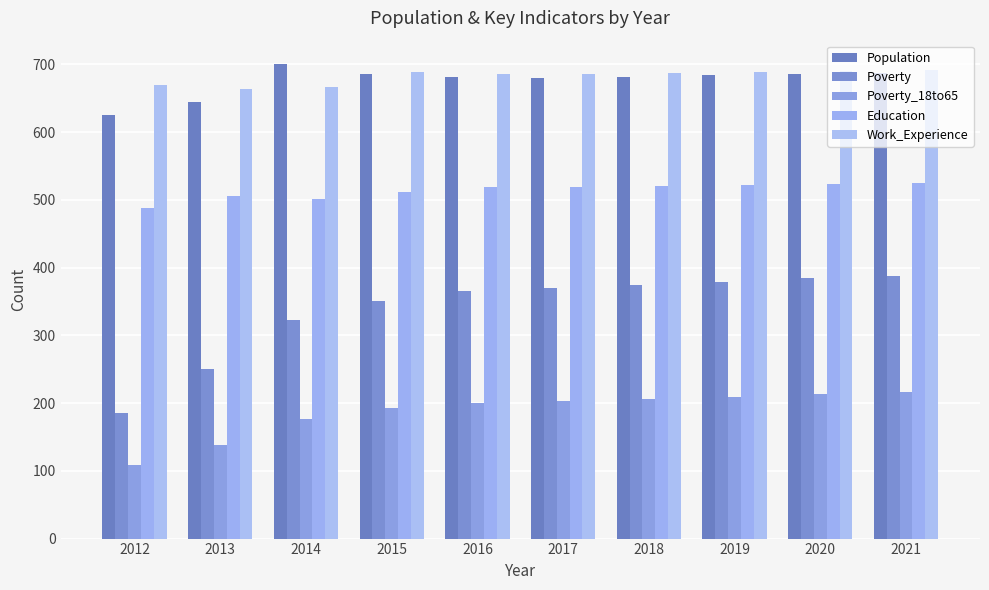

How many distinct data groups are displayed?

5